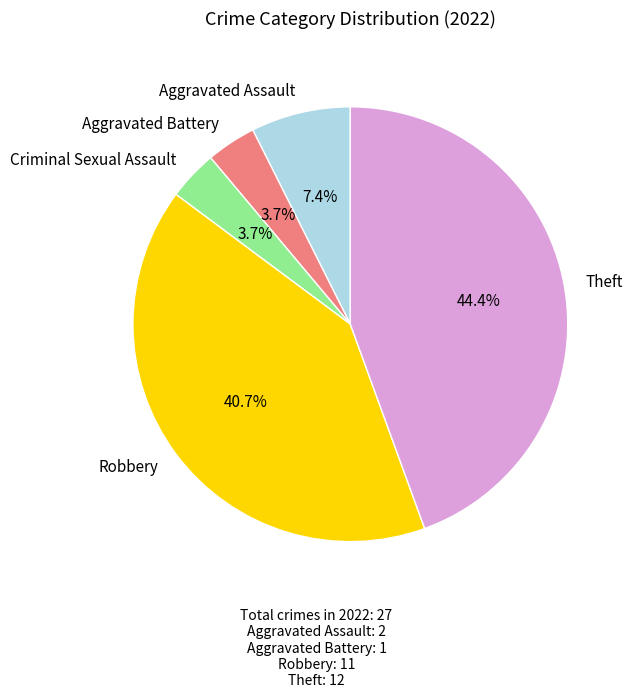

How much of the chart is everything except Aggravated Battery?

96.3%